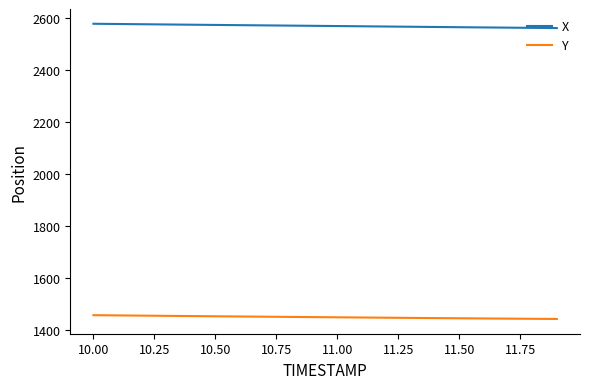

What is the minimum value for Y?

1444.0